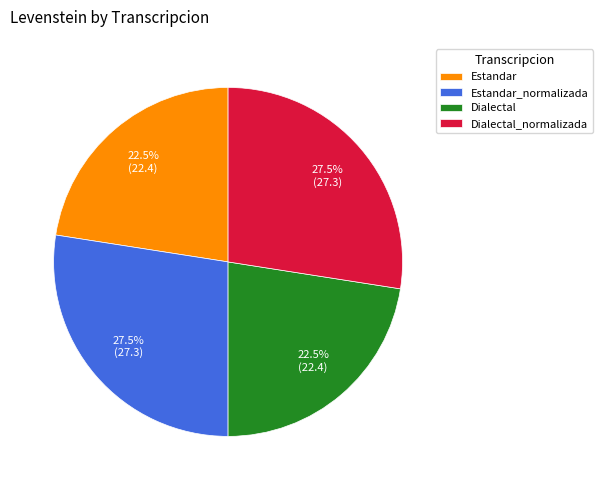

What is the ratio of the value at Dialectal_normalizada to the value at Estandar_normalizada?

1.0